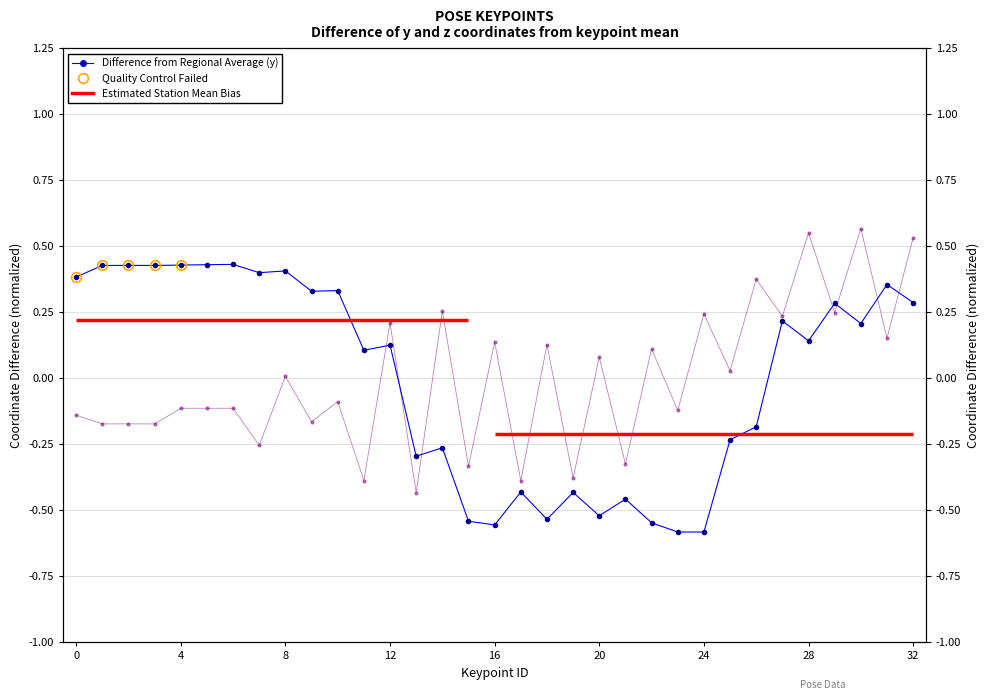

True or false: z_vals and y_vals cross at least once.

True